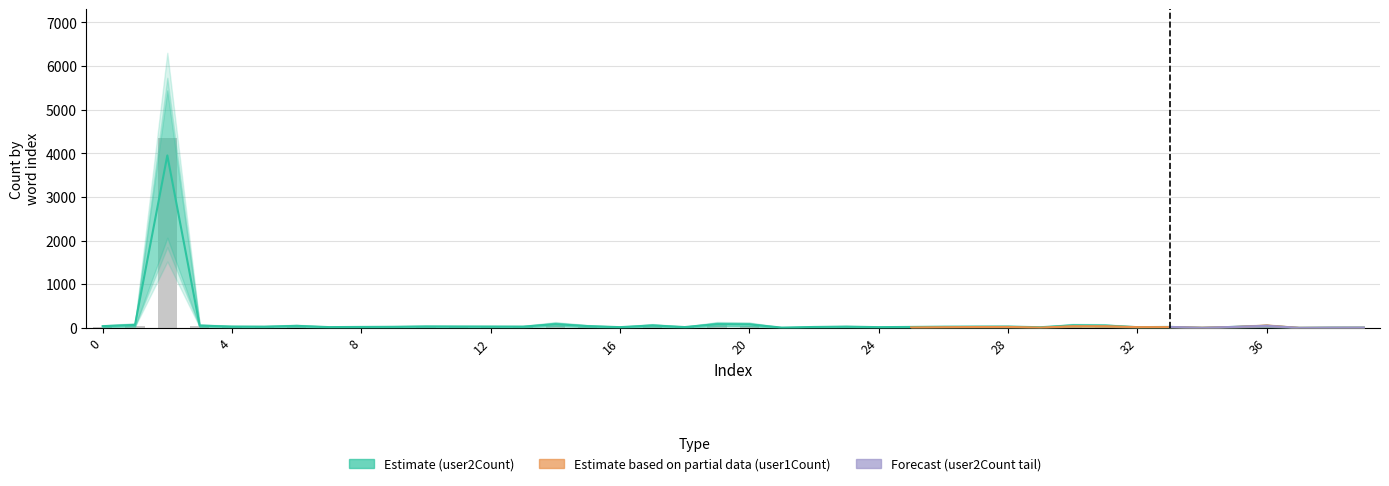

The value of user2Count at 8 is 40. True or false?

False